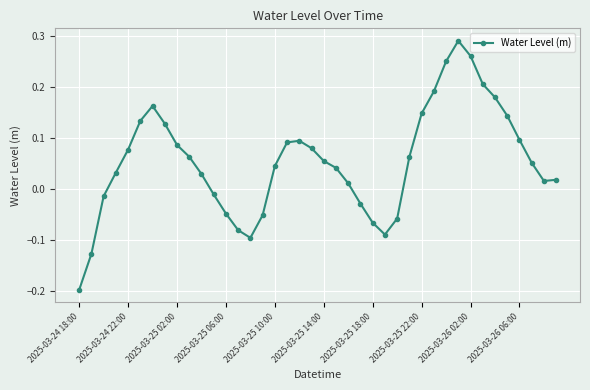

What is the difference between the maximum and minimum values?

0.5